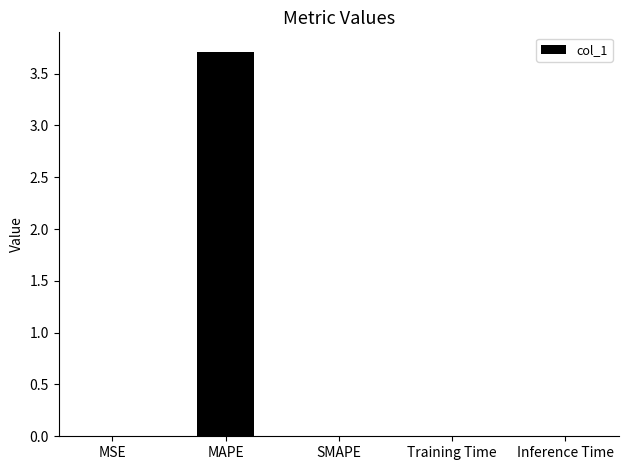

Which has a higher value, MAPE or Inference Time?

MAPE